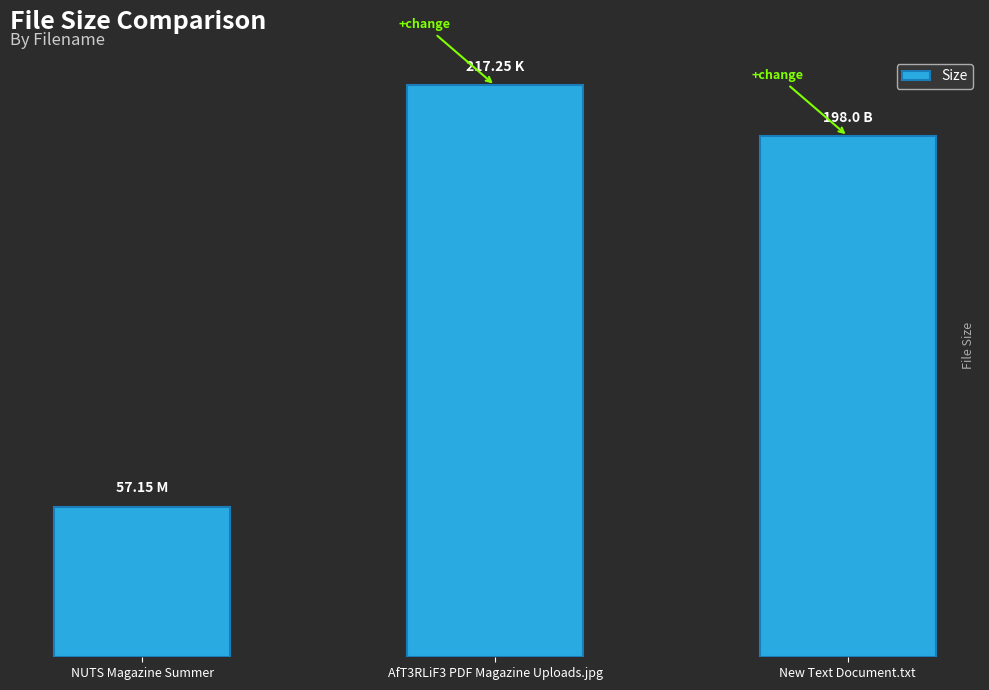

Does the chart contain any negative values?

No